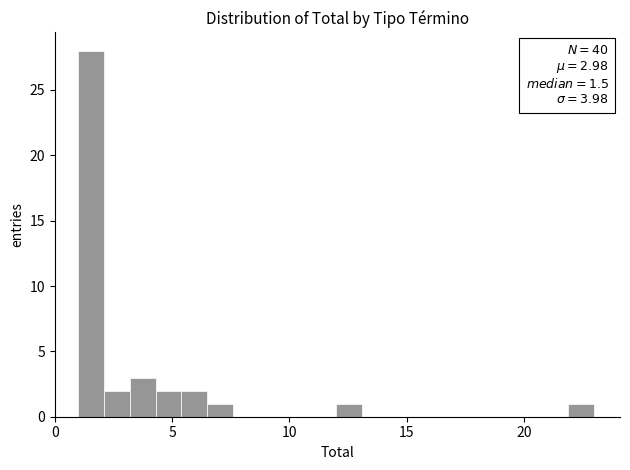

Around what value on the x-axis is the tallest bar? Give the approximate position of its centre, as read against the axis.

1.5